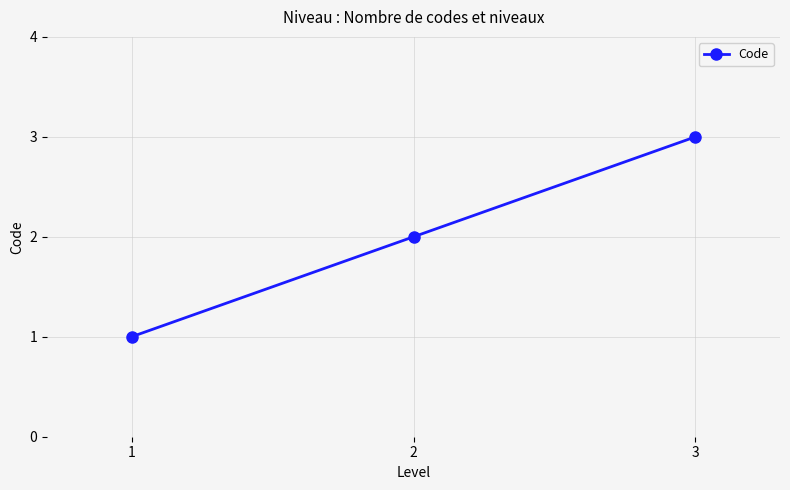

The value at 3 is 1. True or false?

False